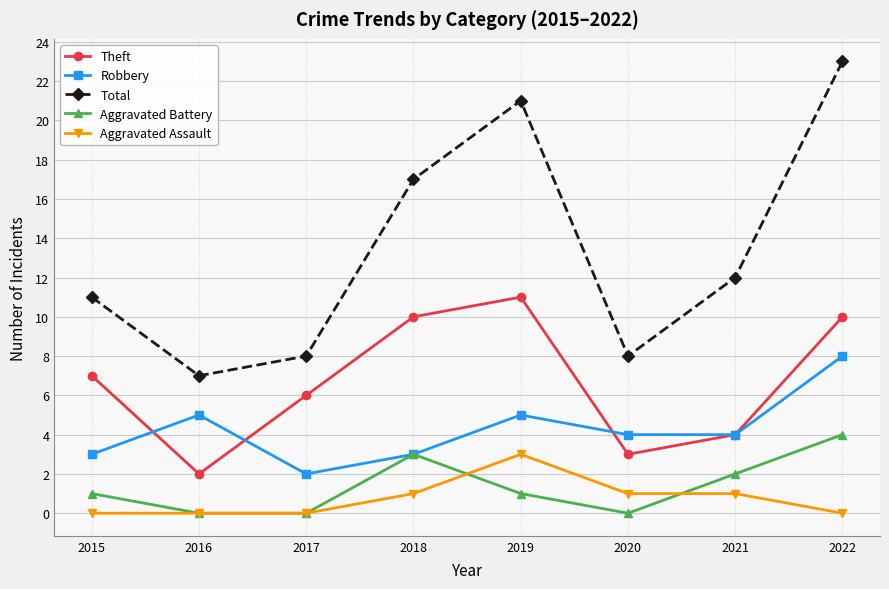

What is the value of the Total point at the 7th from the left?

12